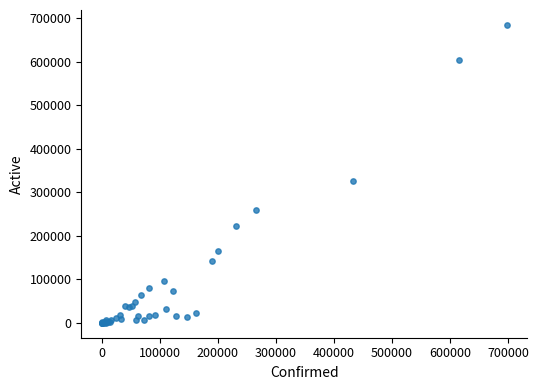

What Y value in the scatter plot is closest to 342290?

324910